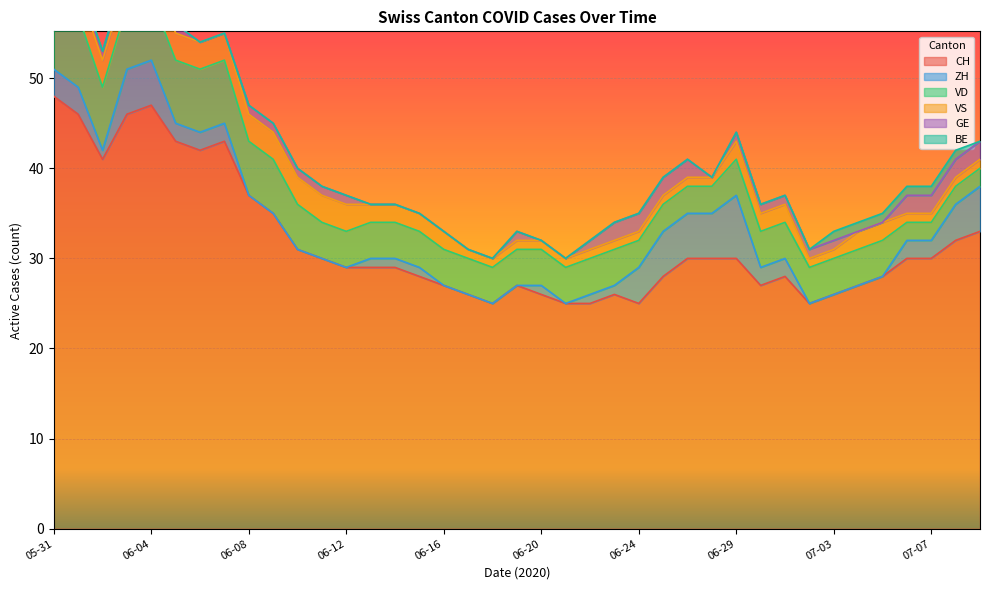

The value of GE at 2020-06-27 is 1. True or false?

False